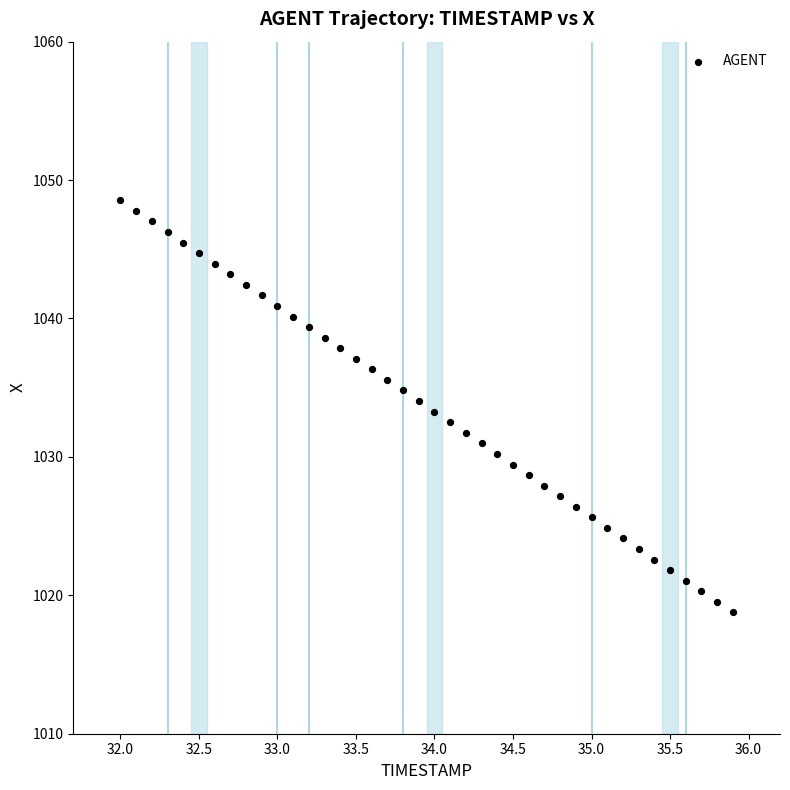

What is the range of Y values (max minus min)?

29.8